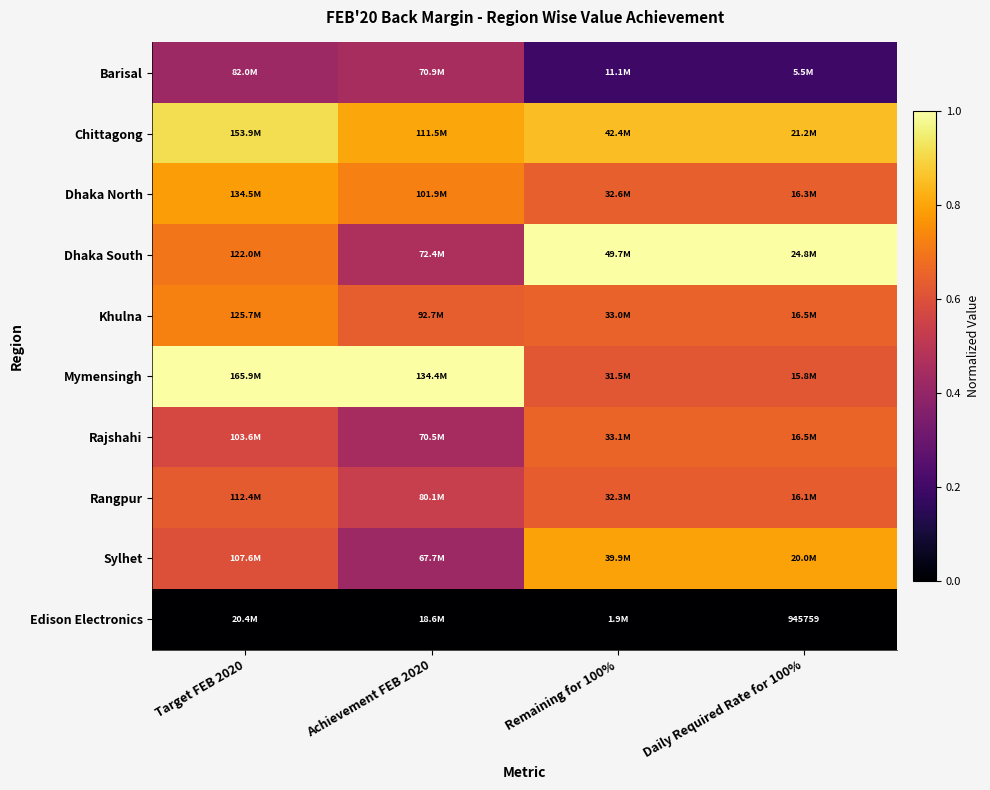

What is the difference between the maximum and minimum values in the Barisal series?

0.3